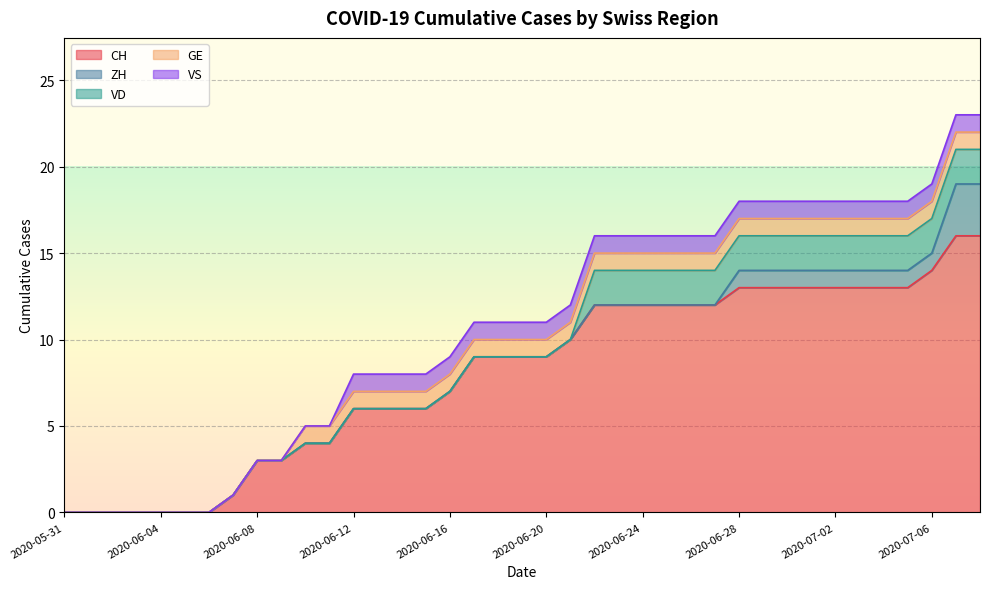

How many categories are shown in the chart?

39